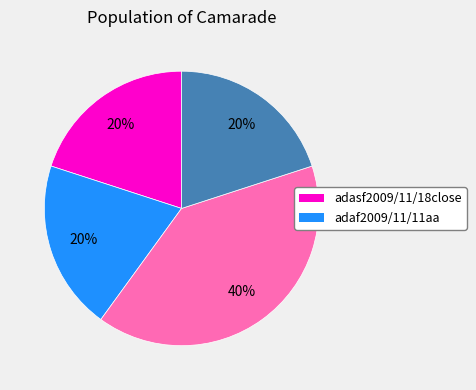

To the nearest percent, what is the difference between the largest and smallest slice percentages?

20%